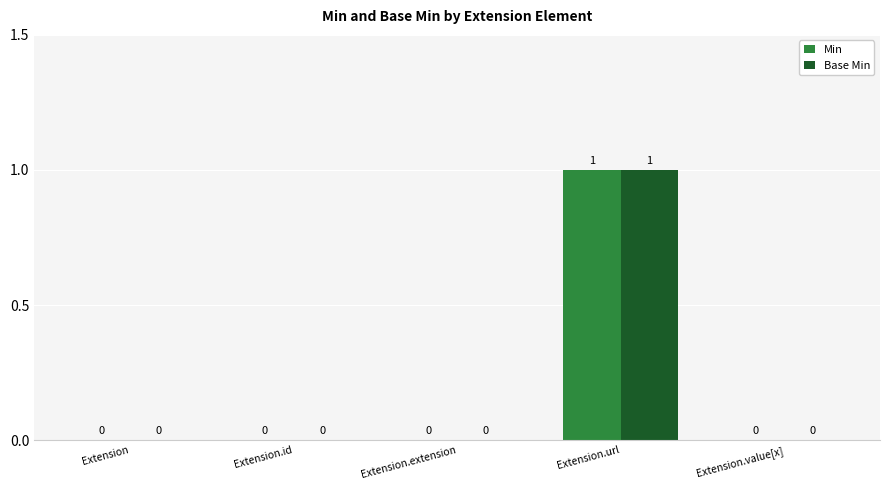

Count the Min values in the range 0 to 1.

5